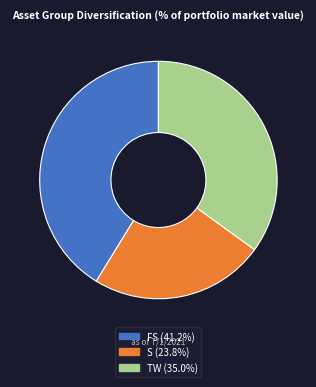

Is the sum of TW (35.0%) and S (23.8%) greater than half?

Yes